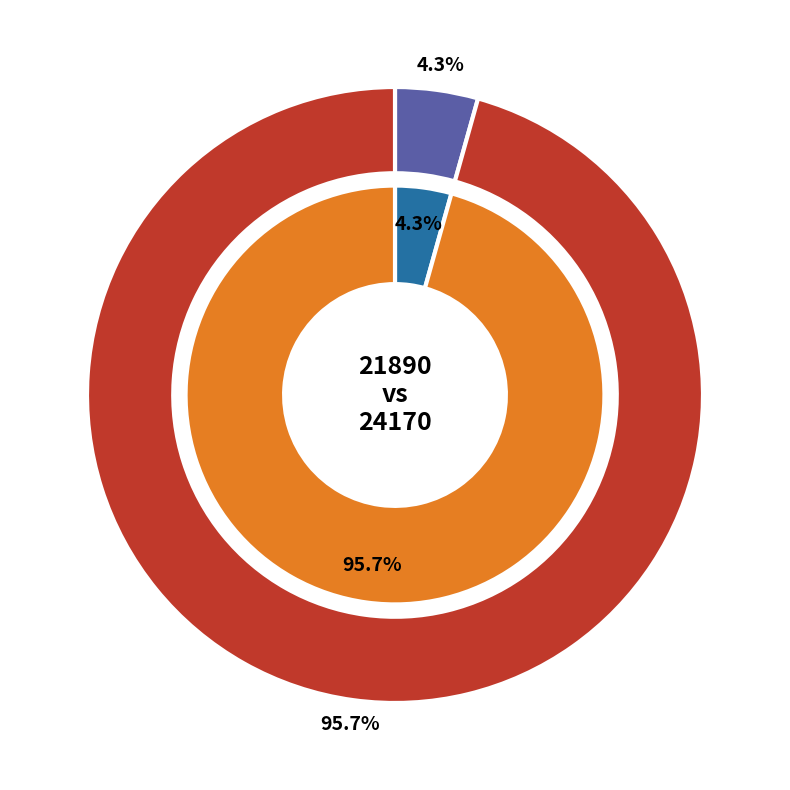

Does 24170 account for over 50% of the chart?

Yes